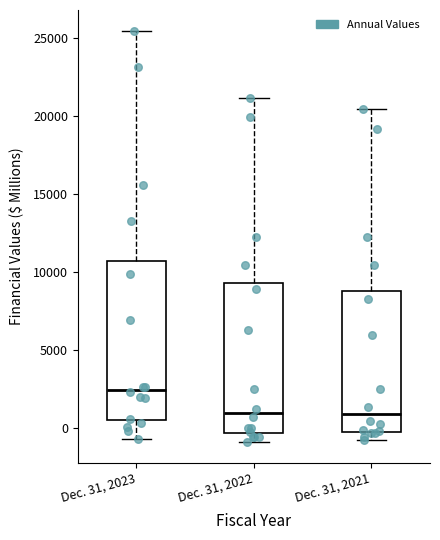

Reading left to right, transcribe this box plot: for each box, give where its median line is, the range the box spans, and where its two whiskers end, as read against the y-axis. The values are not printed on the chart, so give them approximately, as read against the axis.

Dec. 31, 2023: median 2500, box 500 to 10500, whiskers -500 to 25500
Dec. 31, 2022: median 1000, box -500 to 9500, whiskers -1000 to 21000
Dec. 31, 2021: median 1000, box 0 to 9000, whiskers -1000 to 20500